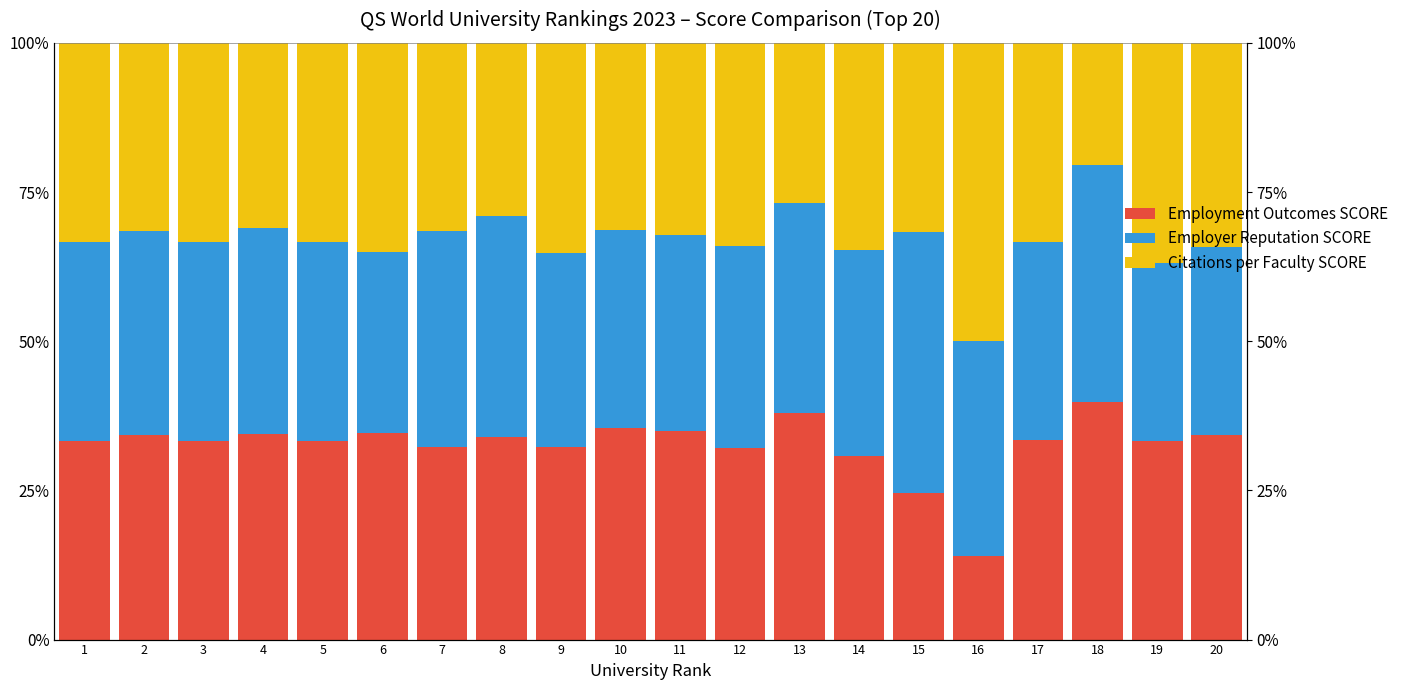

How many bars are there in each group?

3